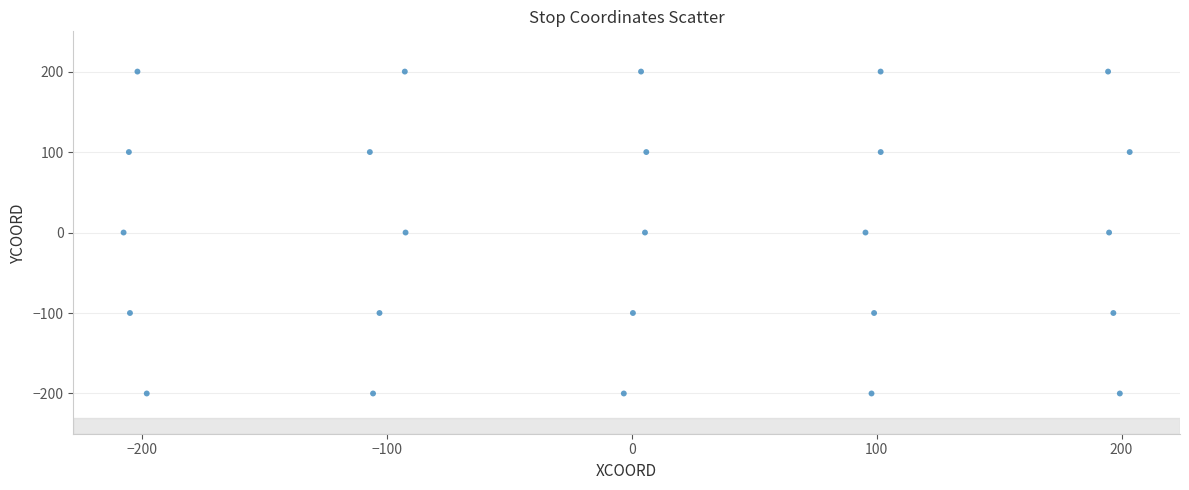

What is the range of Y values (max minus min)?

400